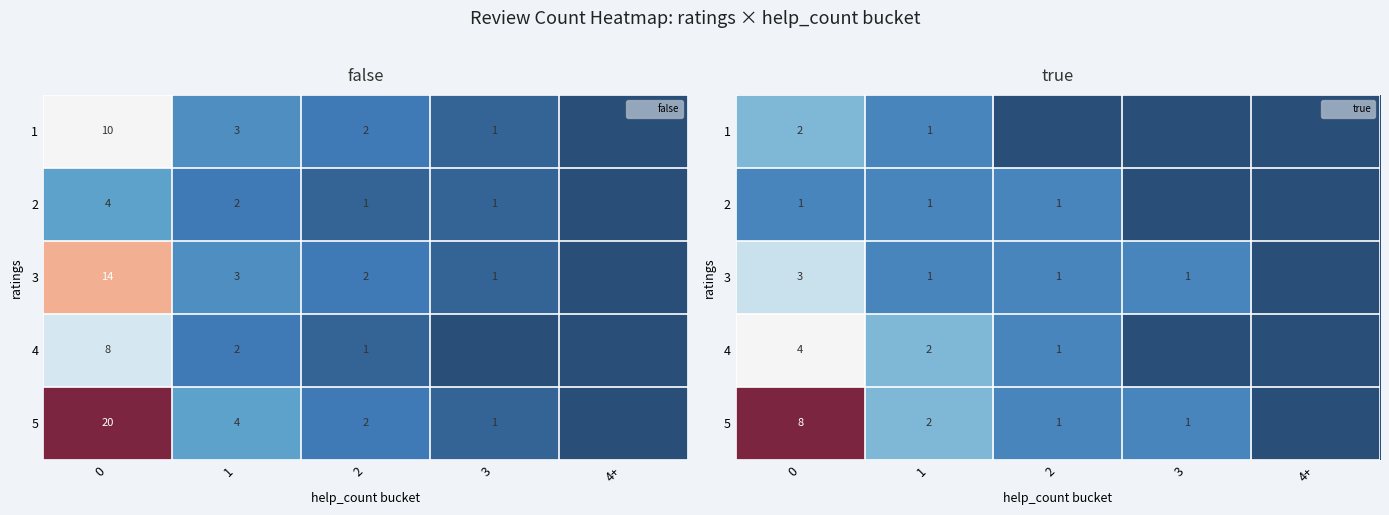

The value of 5 at 0 is 5. True or false?

False